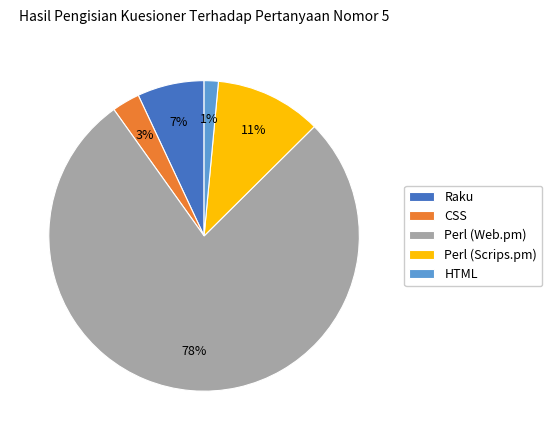

What percentage is the HTML slice, to the nearest percent?

1%